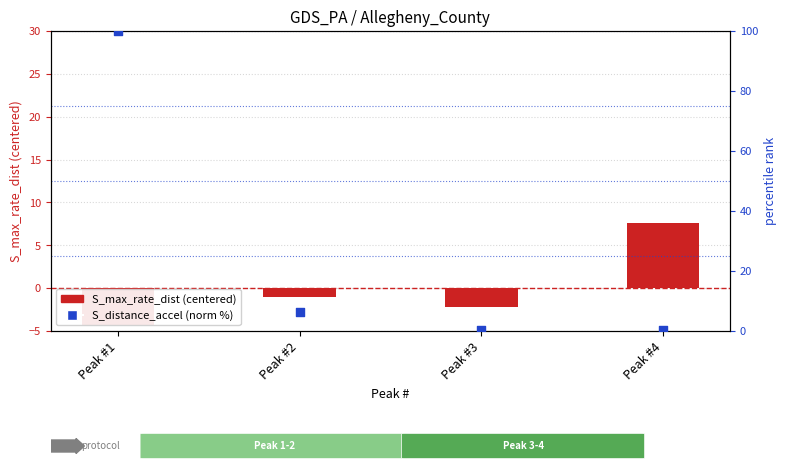

Which series contains the lowest Y value?

S_max_rate_dist (centered)